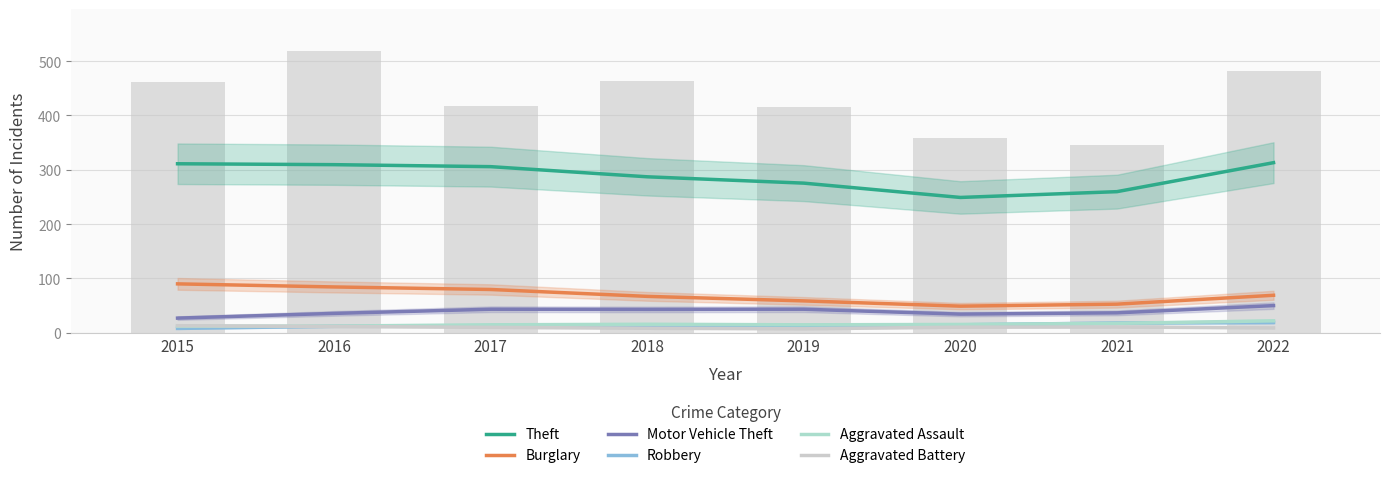

Reading left to right, what are all the values shown in this chart?

Theft: 311.0	309.3	305.7	287.0	275.3	249.0	259.7	313.0
Burglary: 90.0	84.3	79.7	67.0	58.7	49.0	52.7	69.0
Motor Vehicle Theft: 27.0	35.7	43.3	43.0	43.3	34.3	36.7	50.0
Robbery: 8.0	12.0	13.0	11.0	13.0	14.7	18.0	19.0
Aggravated Assault: 12.0	12.3	14.7	15.7	14.7	15.3	17.3	22.0
Aggravated Battery: 13.0	11.7	10.0	8.3	7.3	10.3	10.7	9.0